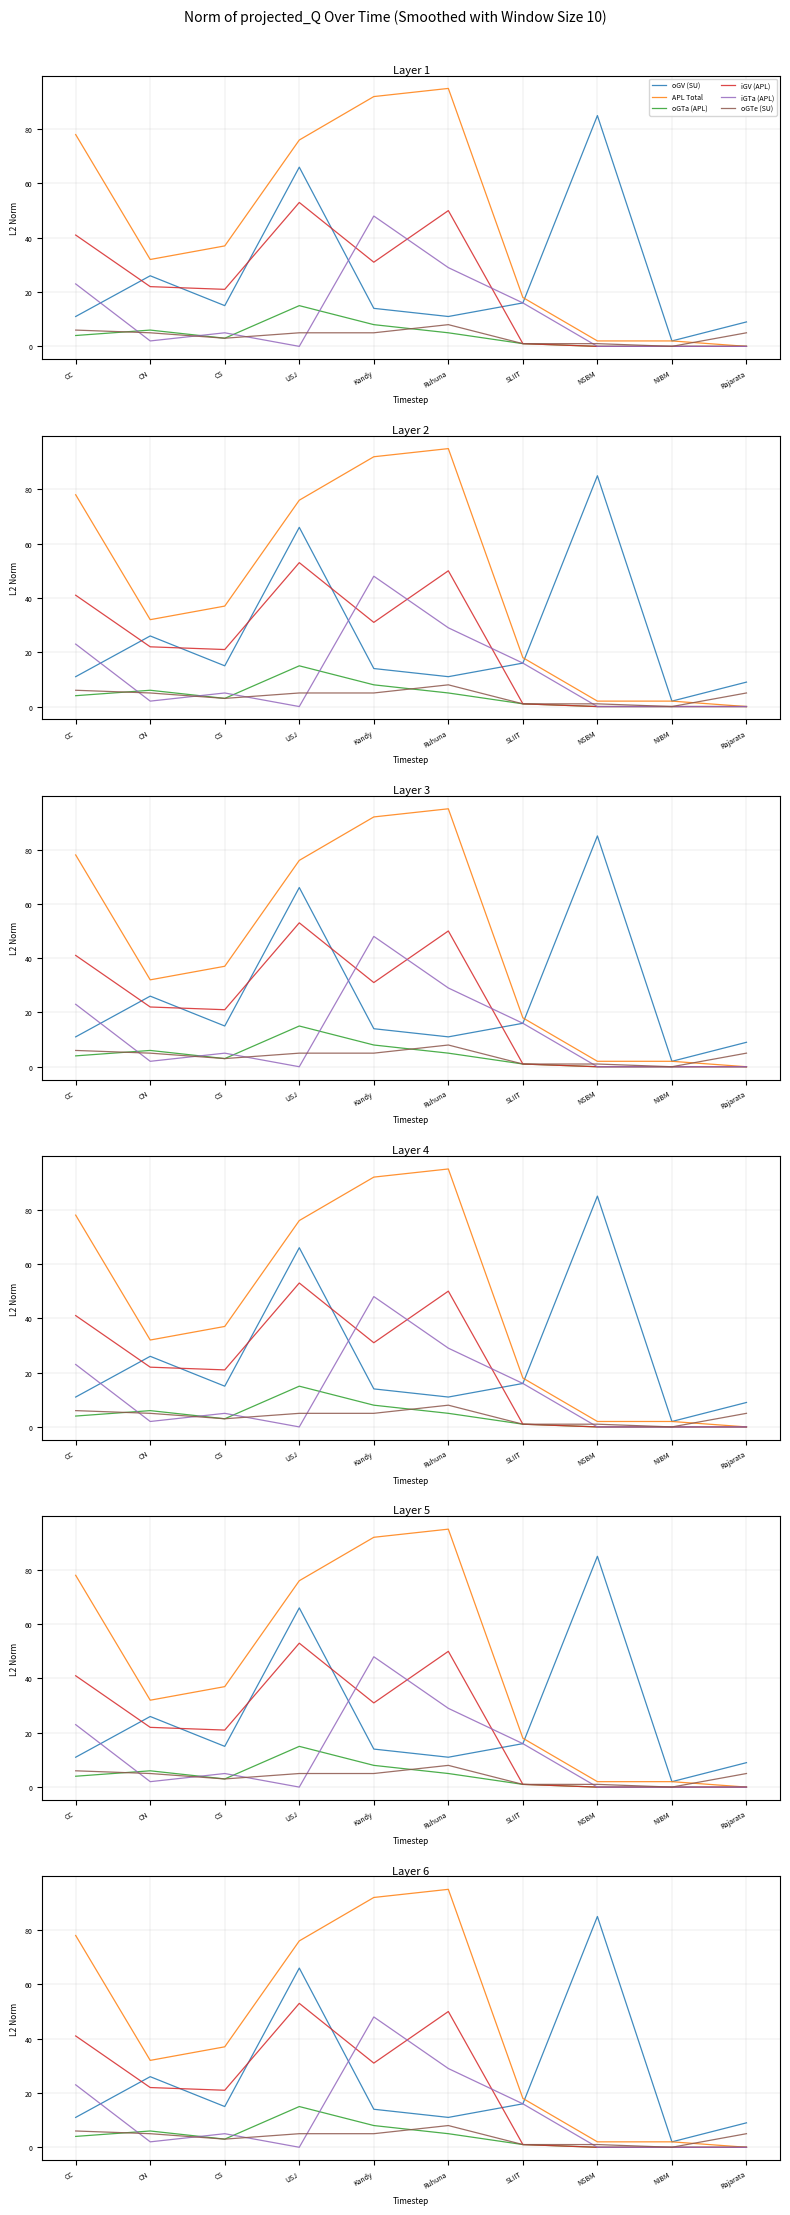

In oGV (SU), how many points are higher than both neighbors (excluding endpoints)?

3